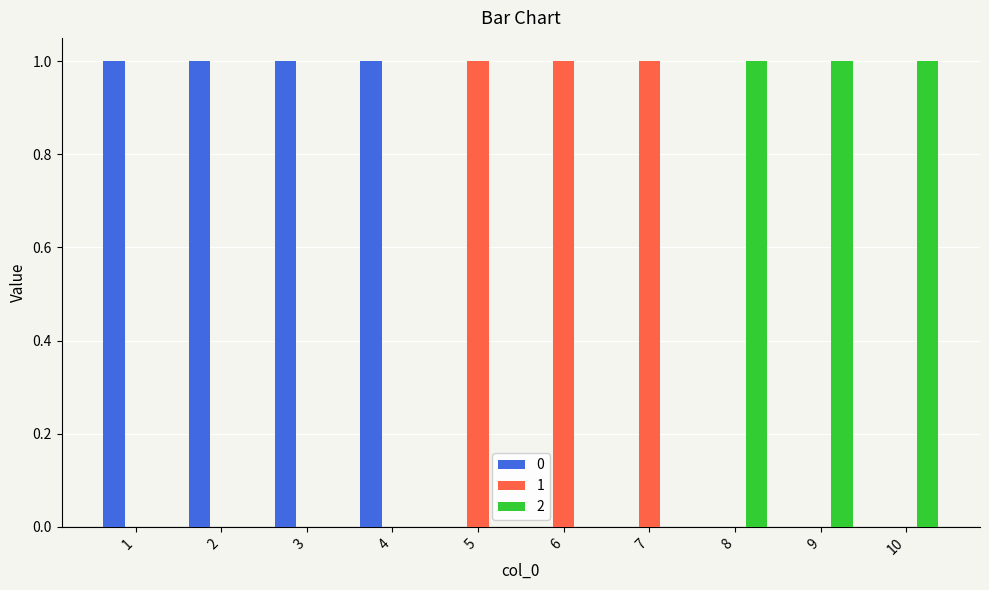

What is the sum of the 2 values at 8 and 4?

1